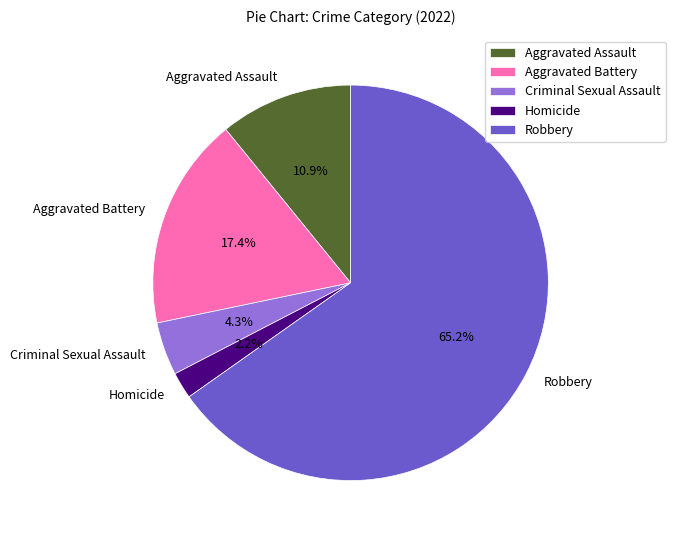

How many slices are in this pie chart?

5